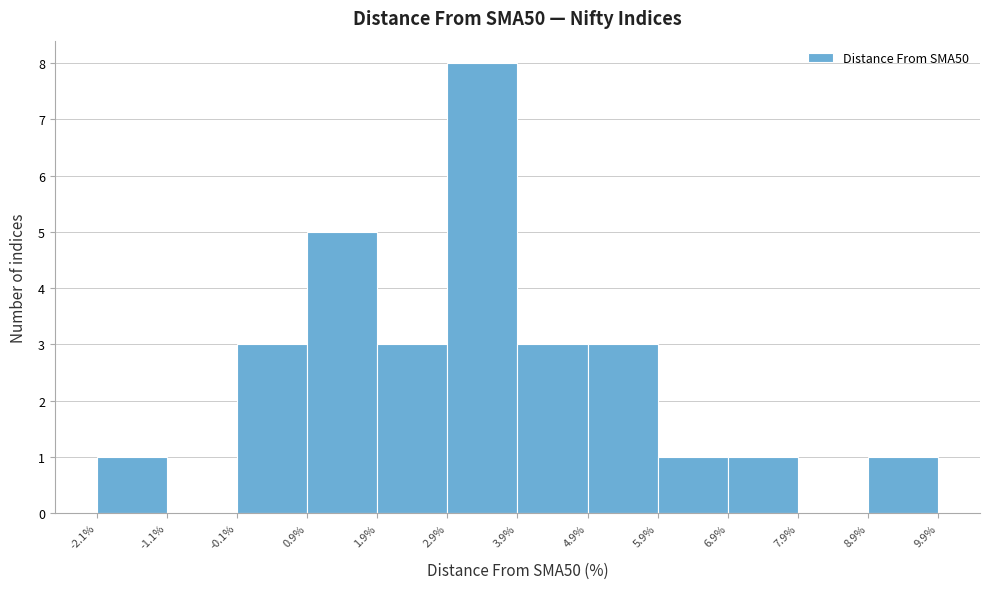

How tall is the bar that spans 2.9% to 3.9% on the x-axis? The values are not printed on the chart, so give them approximately, as read against the axis.

8